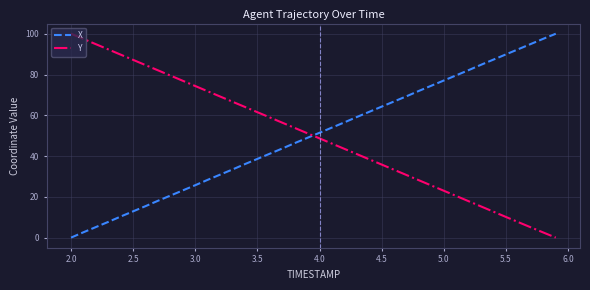

Count the number of categories in the chart.

40